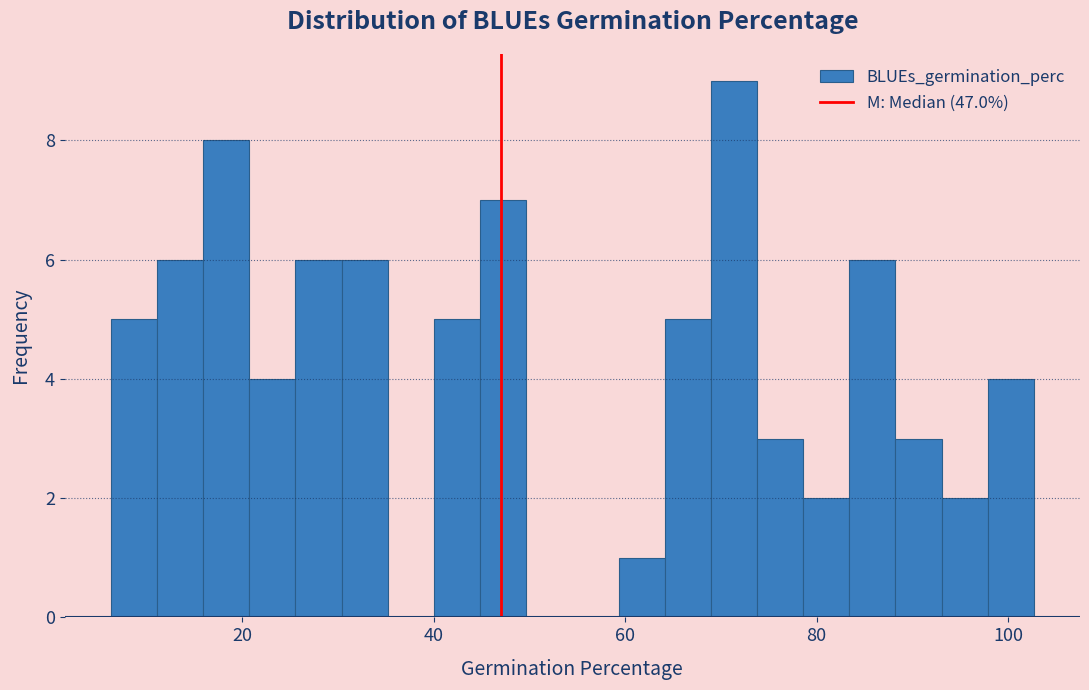

Read against the x-axis, roughly where is the centre of the tallest bar?

72